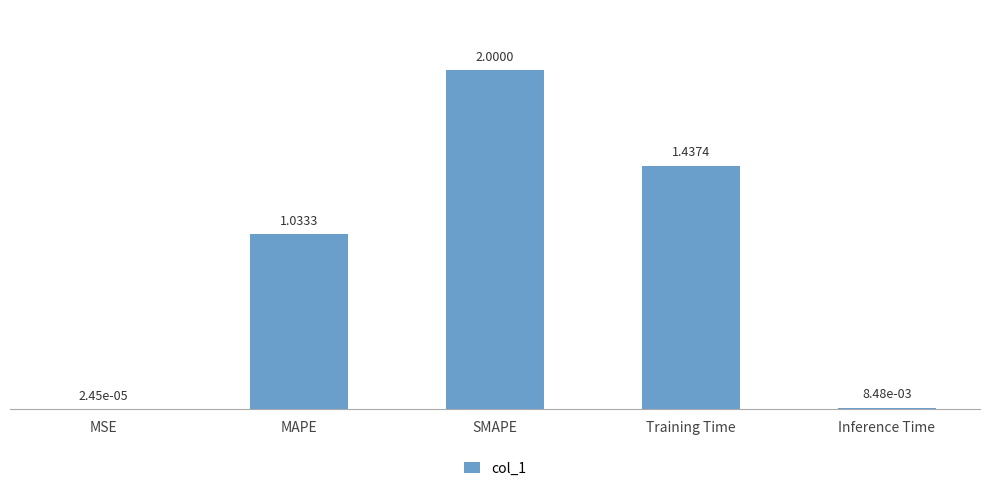

Which has a higher value, MAPE or Inference Time?

MAPE